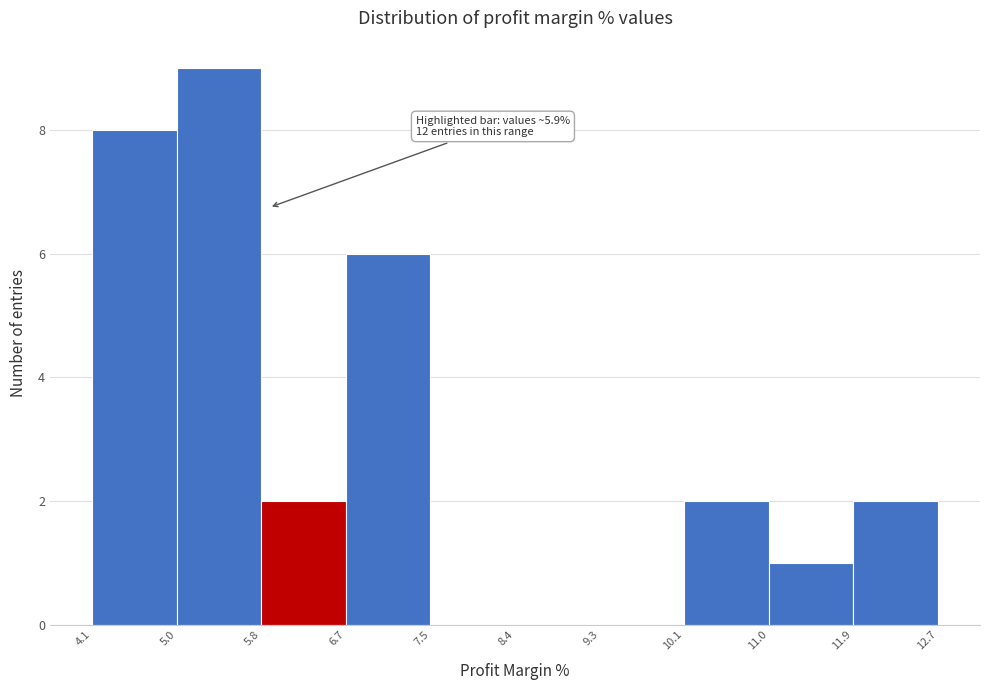

Over which range of the x-axis is the bar tallest?

5.0 to 5.8